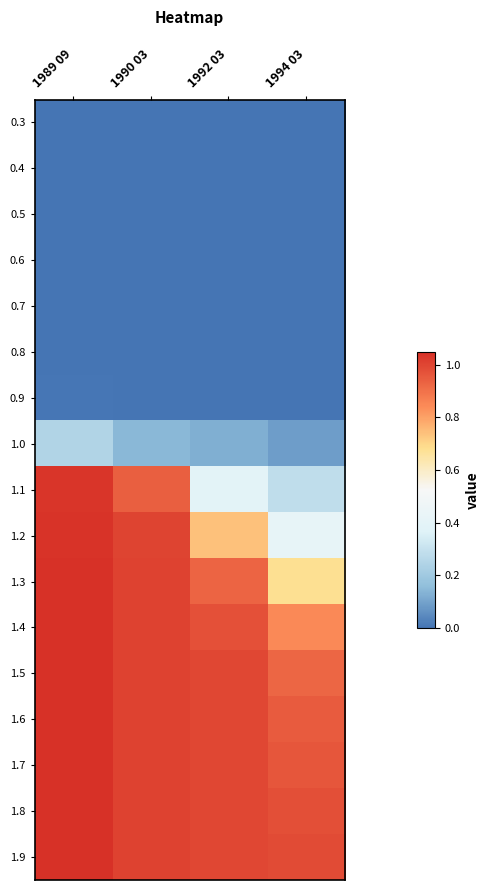

What is the greatest value displayed?

1.0